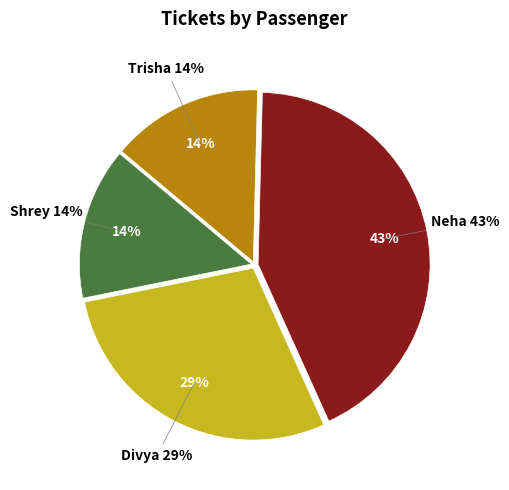

Does Shrey represent more than half of the total?

No